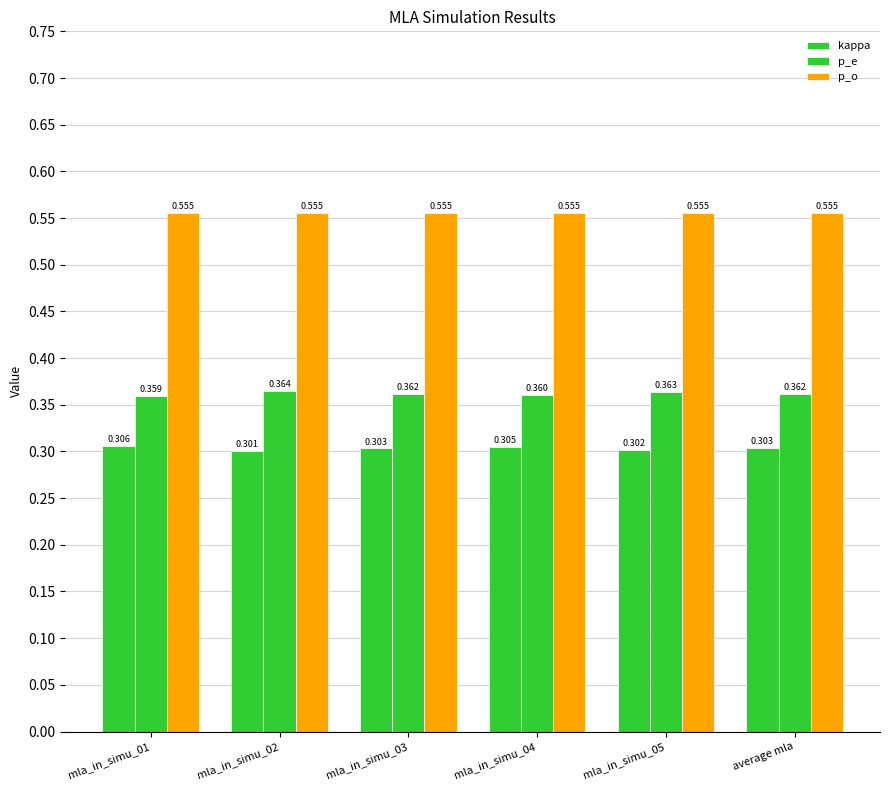

Rank the categories by p_o value from highest to lowest.

mla_in_simu_01, mla_in_simu_02, mla_in_simu_03, mla_in_simu_04, mla_in_simu_05, average mla